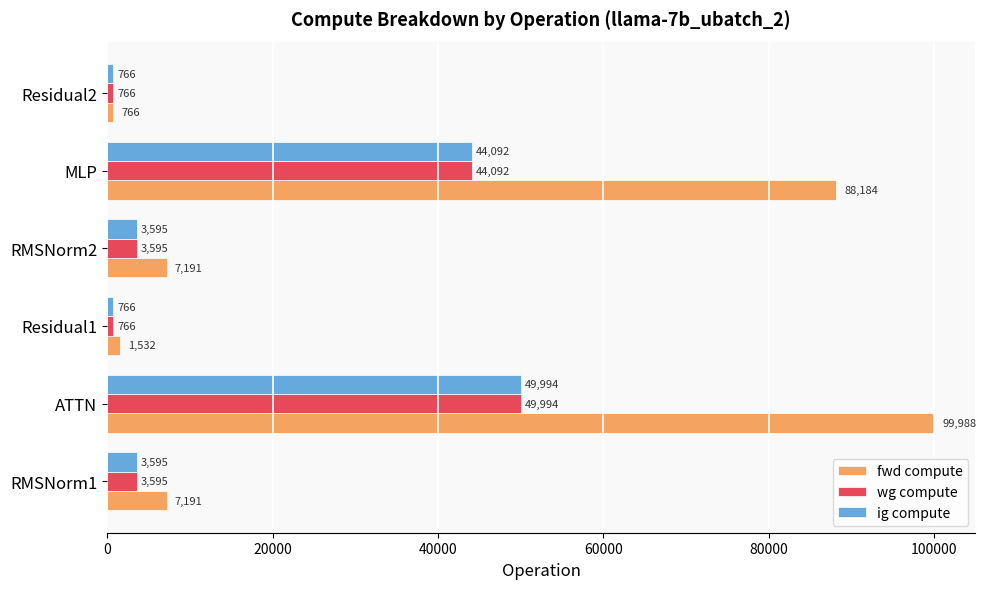

Is it true that ig compute equals 49994.1 at ATTN?

True